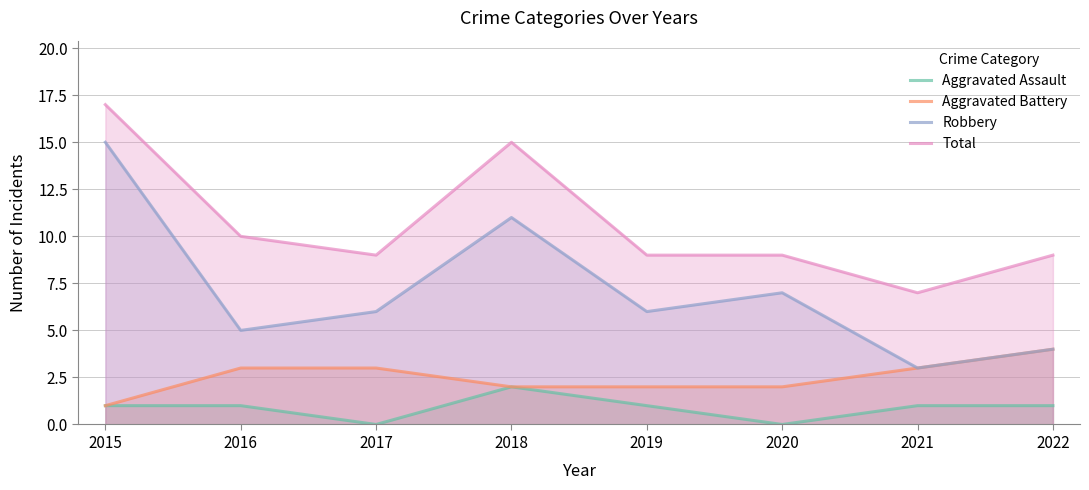

Reading left to right, extract all data points from this chart.

Aggravated Assault: 2015=1	2016=1	2017=0	2018=2	2019=1	2020=0	2021=1	2022=1
Aggravated Battery: 2015=1	2016=3	2017=3	2018=2	2019=2	2020=2	2021=3	2022=4
Robbery: 2015=15	2016=5	2017=6	2018=11	2019=6	2020=7	2021=3	2022=4
Total: 2015=17	2016=10	2017=9	2018=15	2019=9	2020=9	2021=7	2022=9